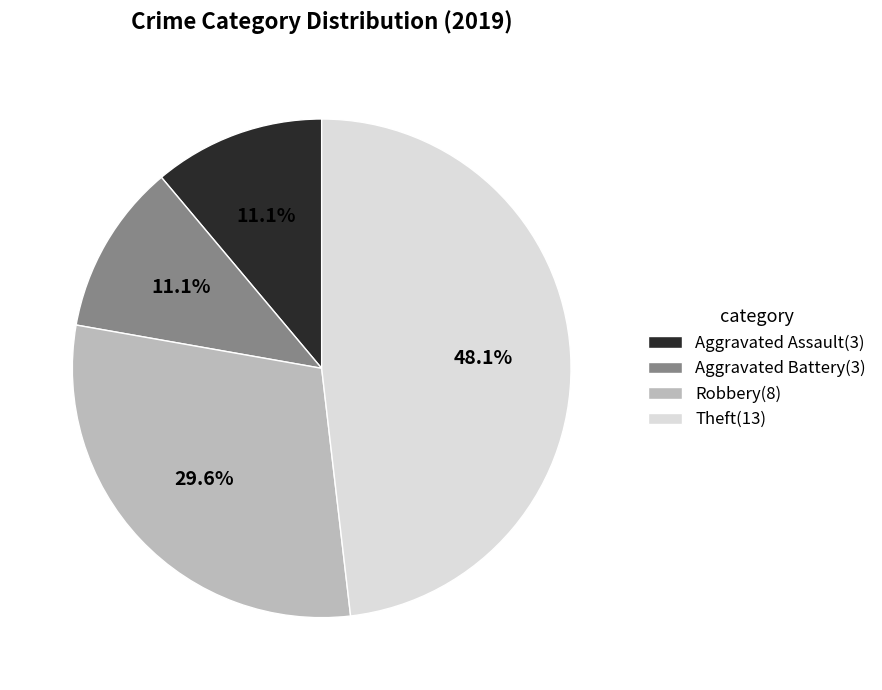

Is the sum of Theft and Robbery greater than half?

Yes